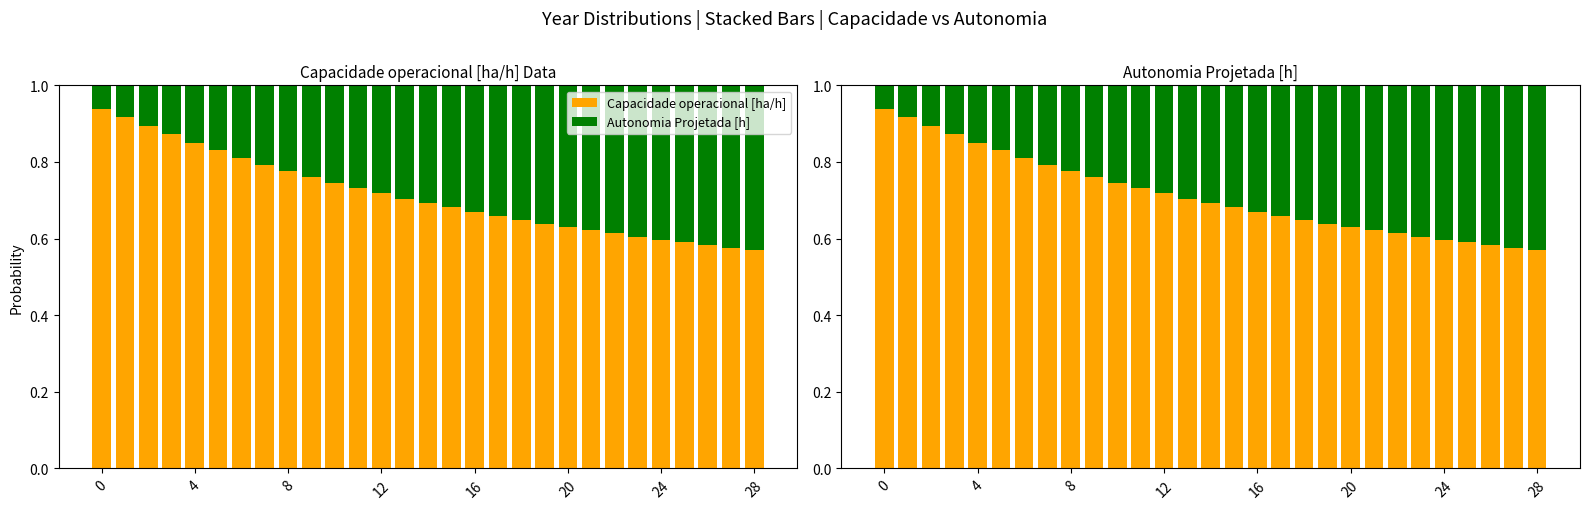

Count the number of data series in this chart.

2